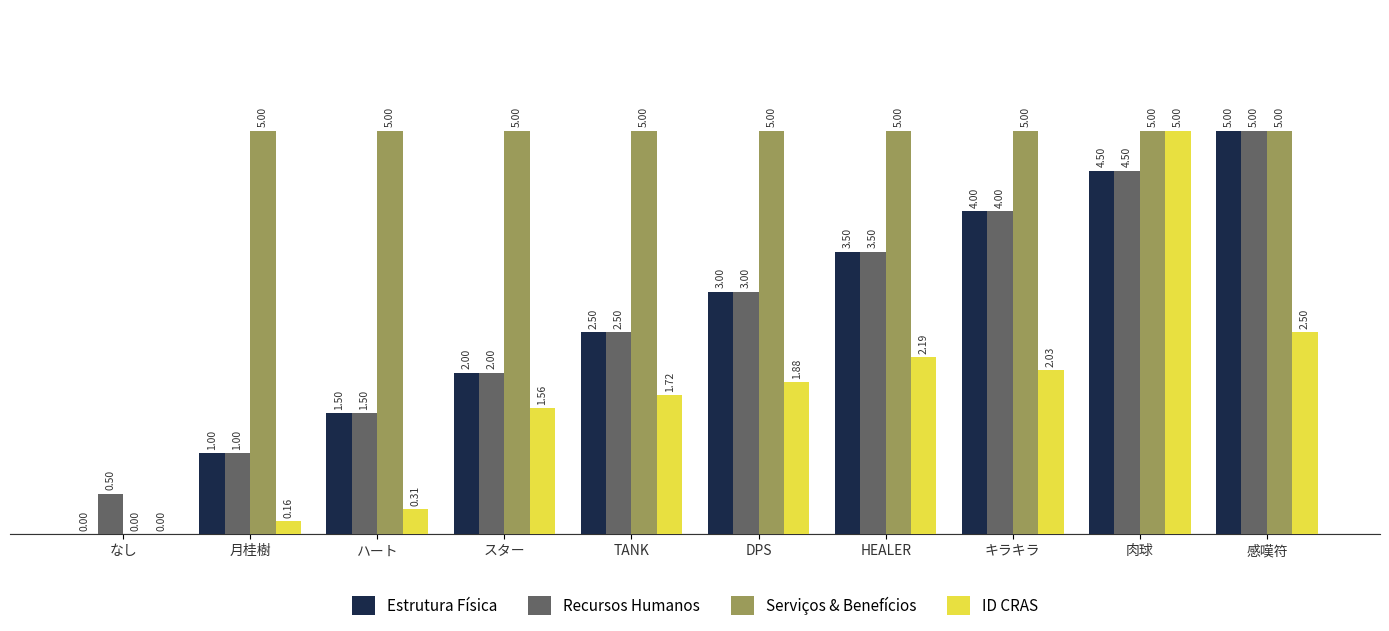

What is the difference between the Recursos Humanos values at ハート and HEALER?

2.0